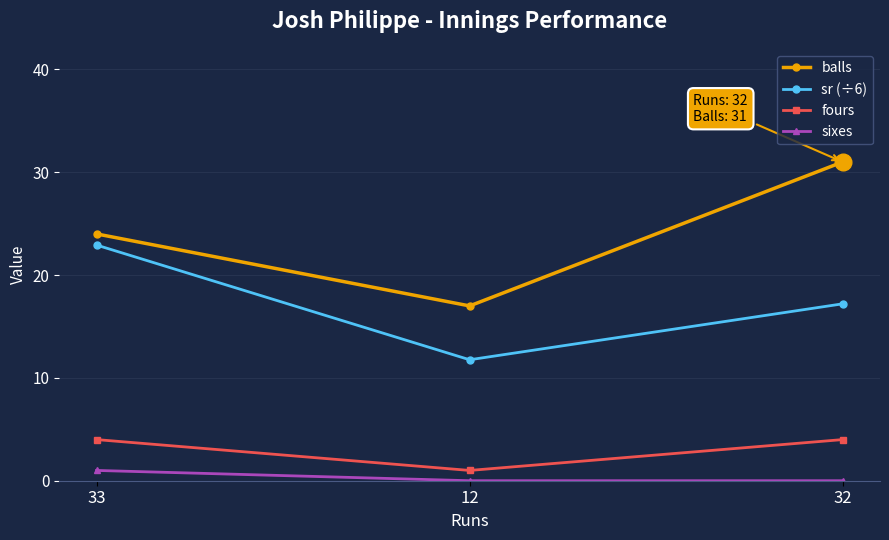

How many values in the sr (÷6) series are below 17?

1